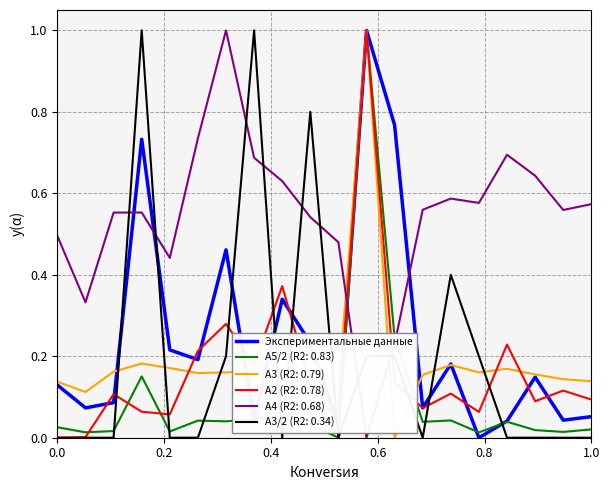

What is the maximum value for A3 (R2: 0.79)?

1.0